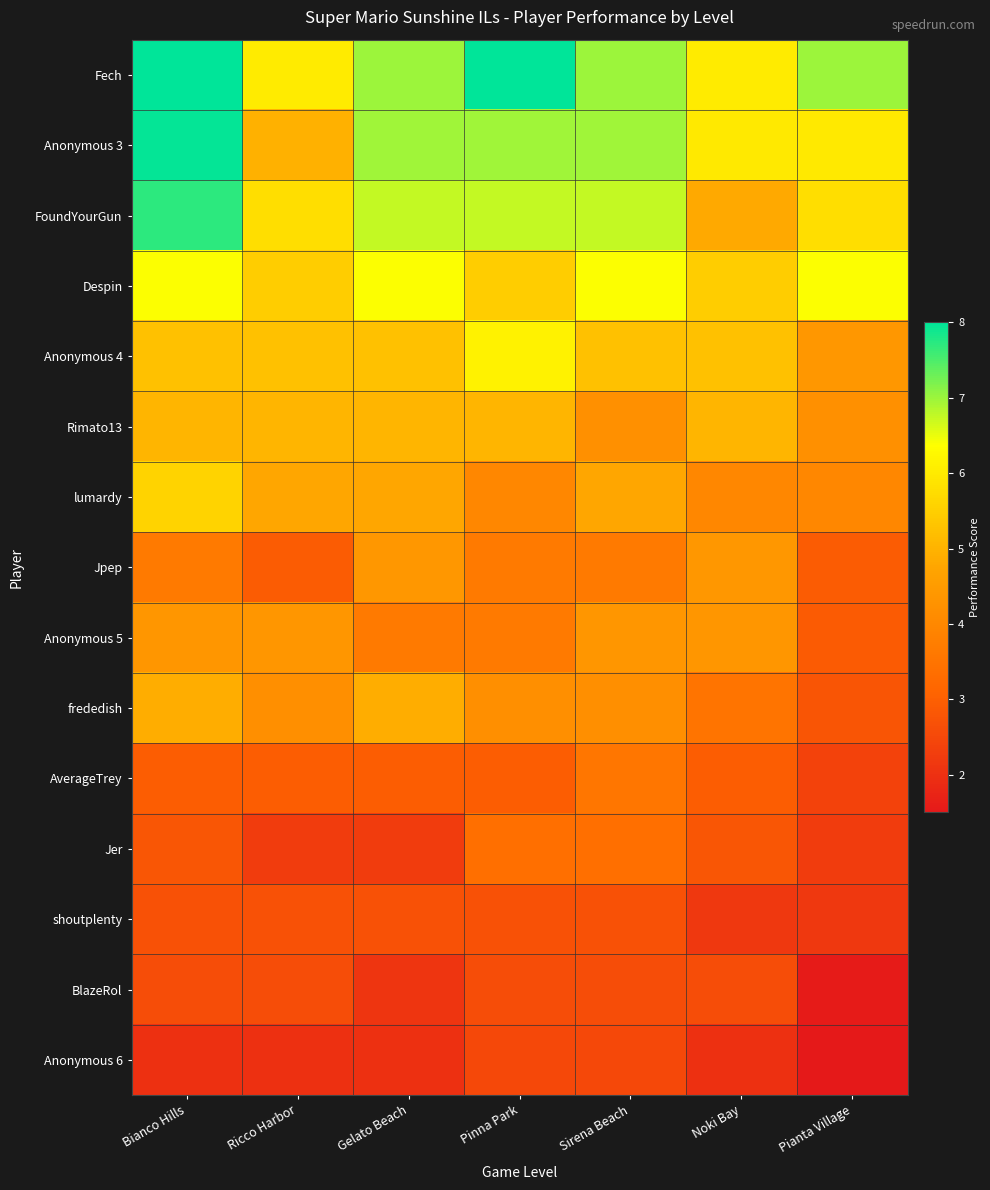

Which has a higher value, Gelato Beach or Noki Bay?

Gelato Beach